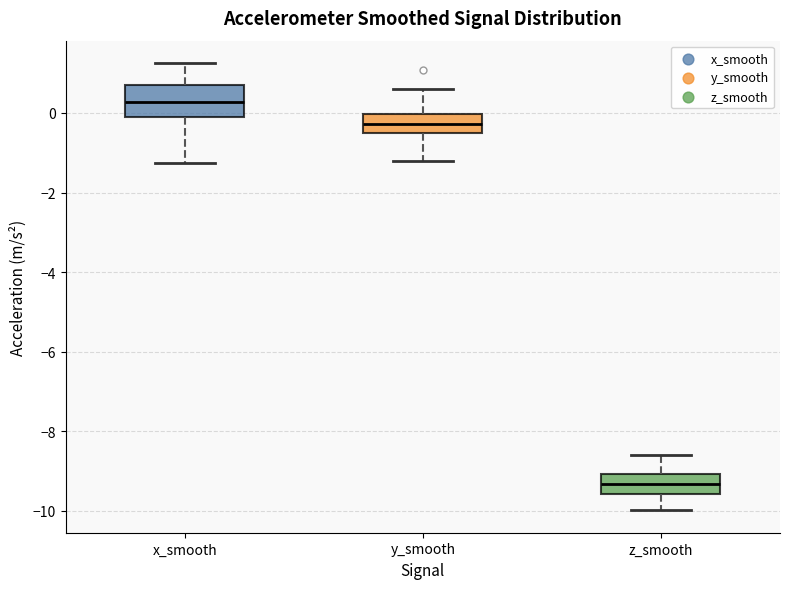

Reading left to right, read every box against the y-axis: the position of its median line, the range the box covers, and the ends of its whiskers. The values are not printed on the chart, so give them approximately, as read against the axis.

x_smooth: median 0.2, box -0.2 to 0.6, whiskers -1.2 to 1.2
y_smooth: median -0.2, box -0.6 to 0.0, whiskers -1.2 to 0.6
z_smooth: median -9.4, box -9.6 to -9.0, whiskers -10.0 to -8.6